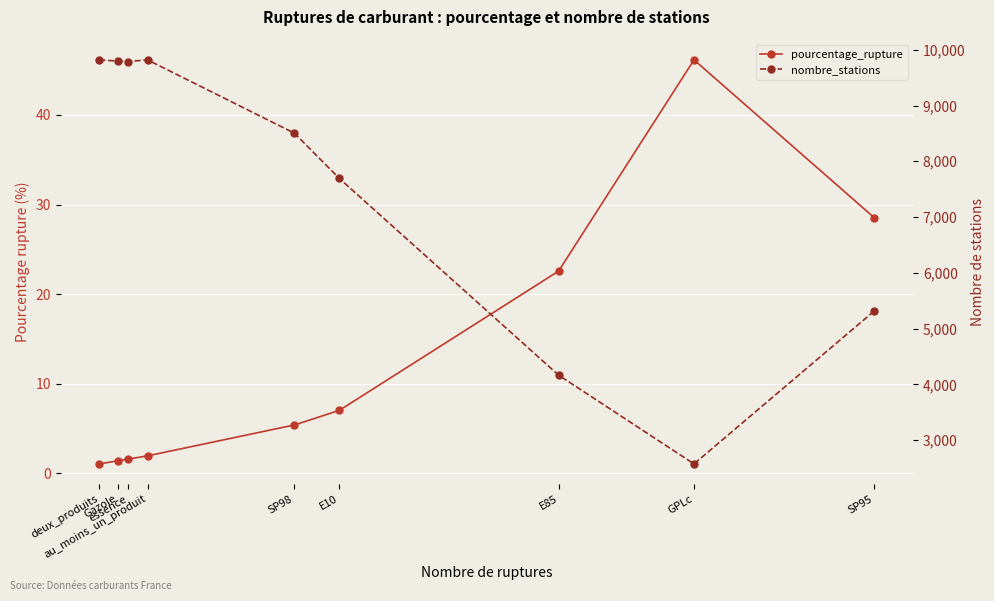

What is the difference between the second highest and minimum values in the nombre_stations series?

7247.0